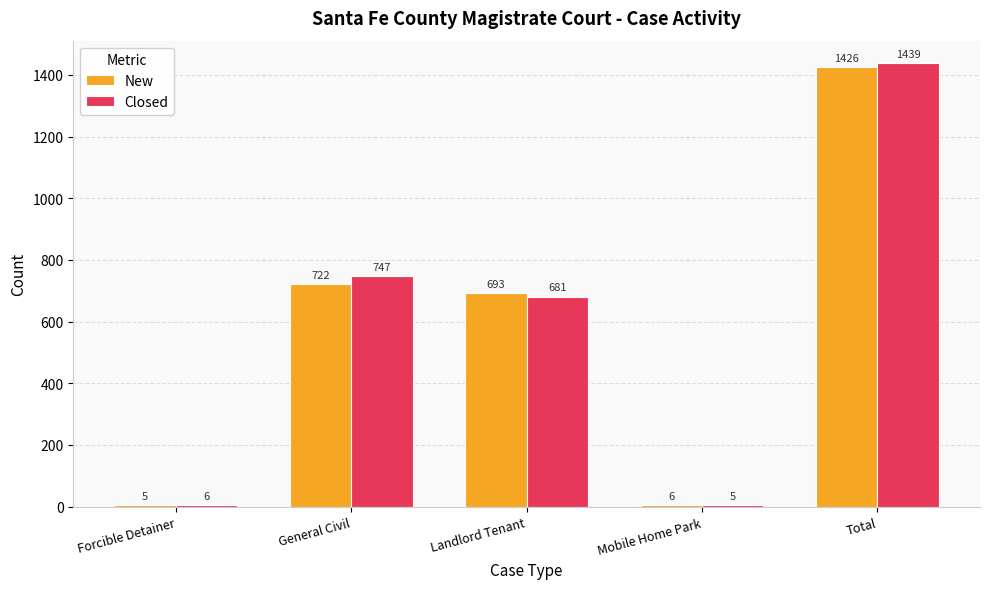

Between General Civil and Total, which series saw the biggest shift?

New